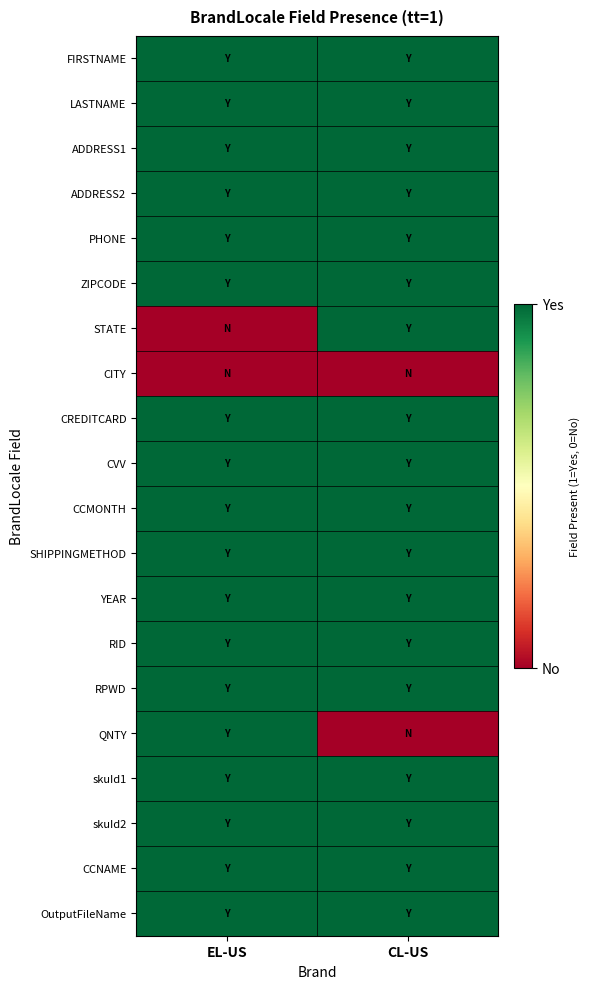

At which category is the sum across all series the highest?

EL-US